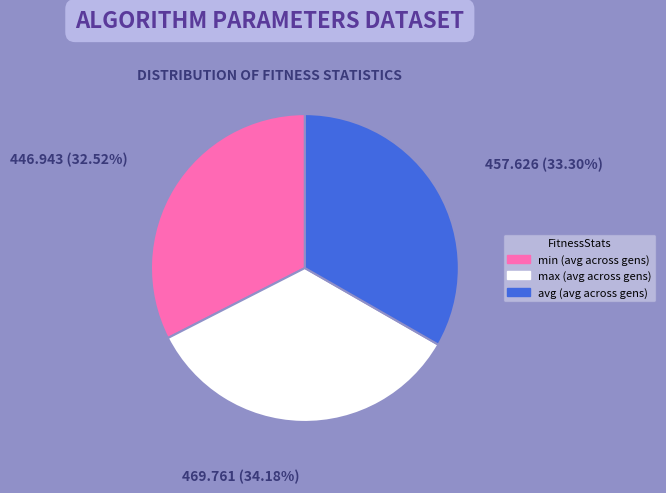

Is there any slice that represents more than half of the pie?

No